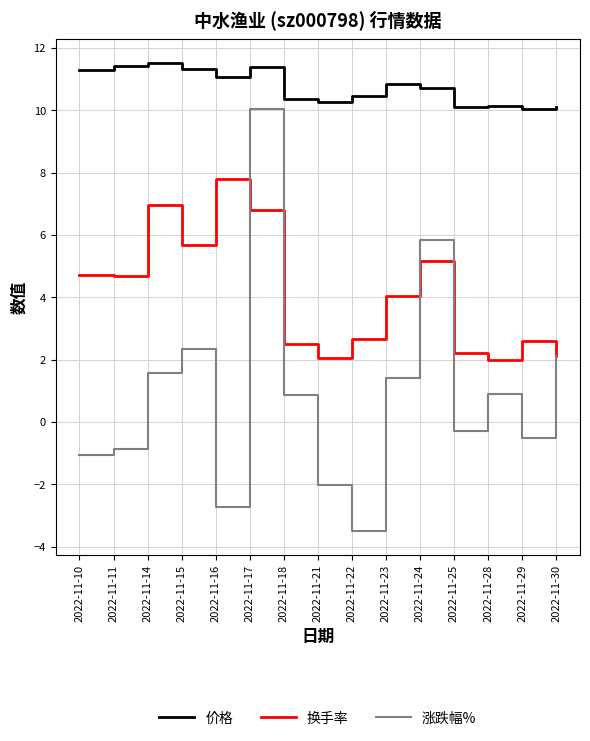

What is the minimum value for 价格?

10.1